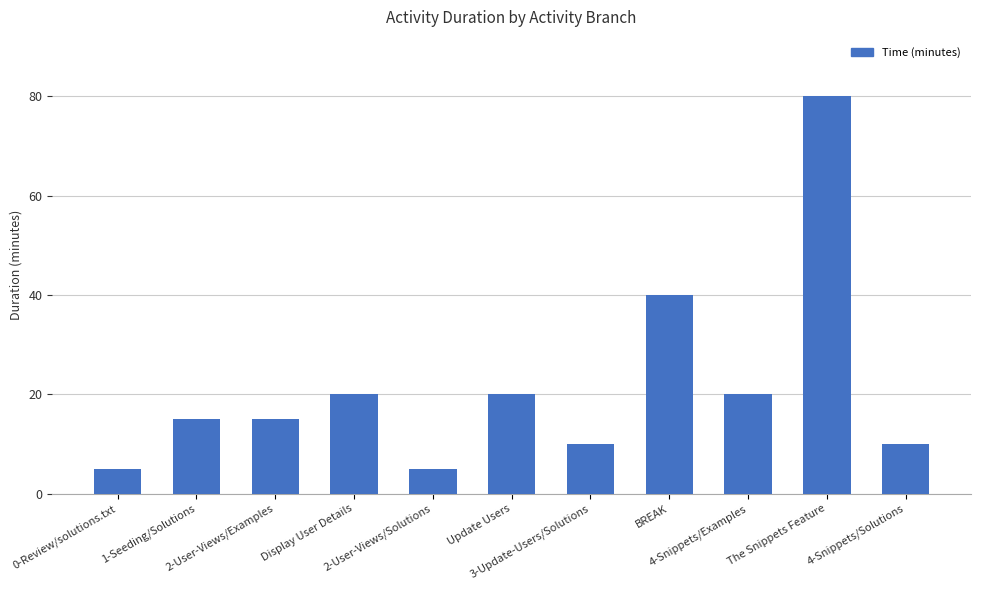

What is the smallest value displayed?

5